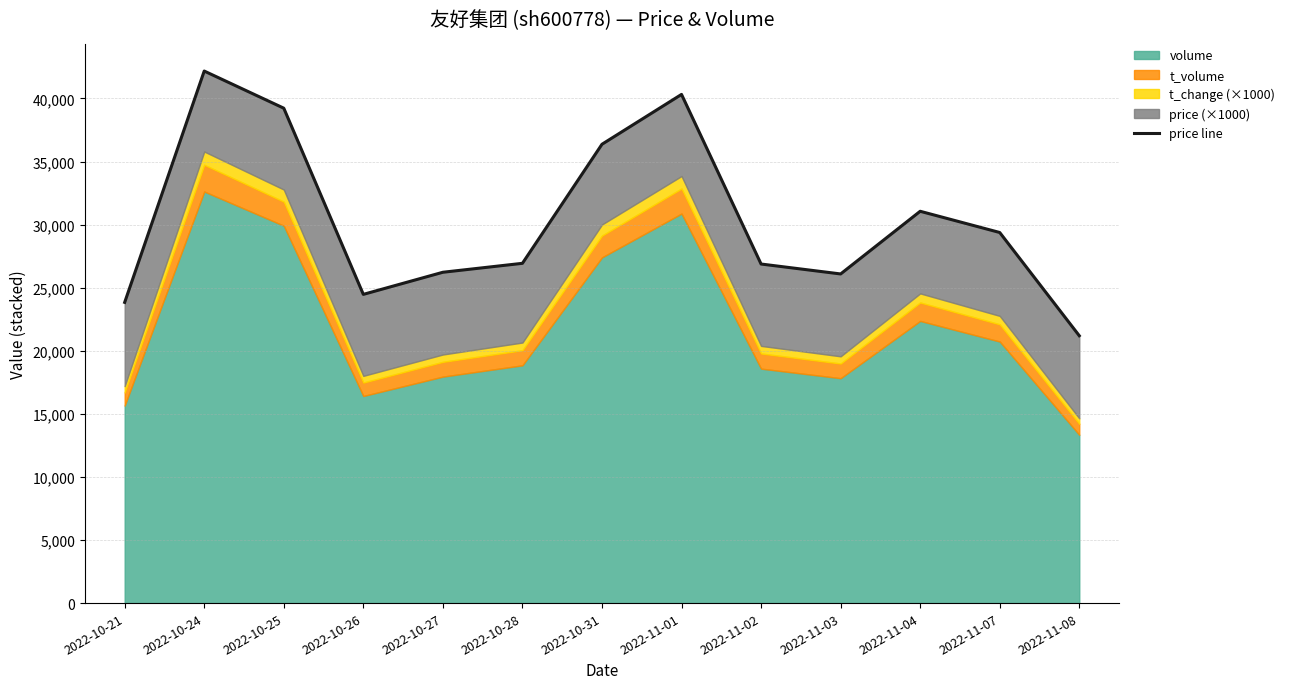

What is the label of the 6th point from the left?

2022-10-28